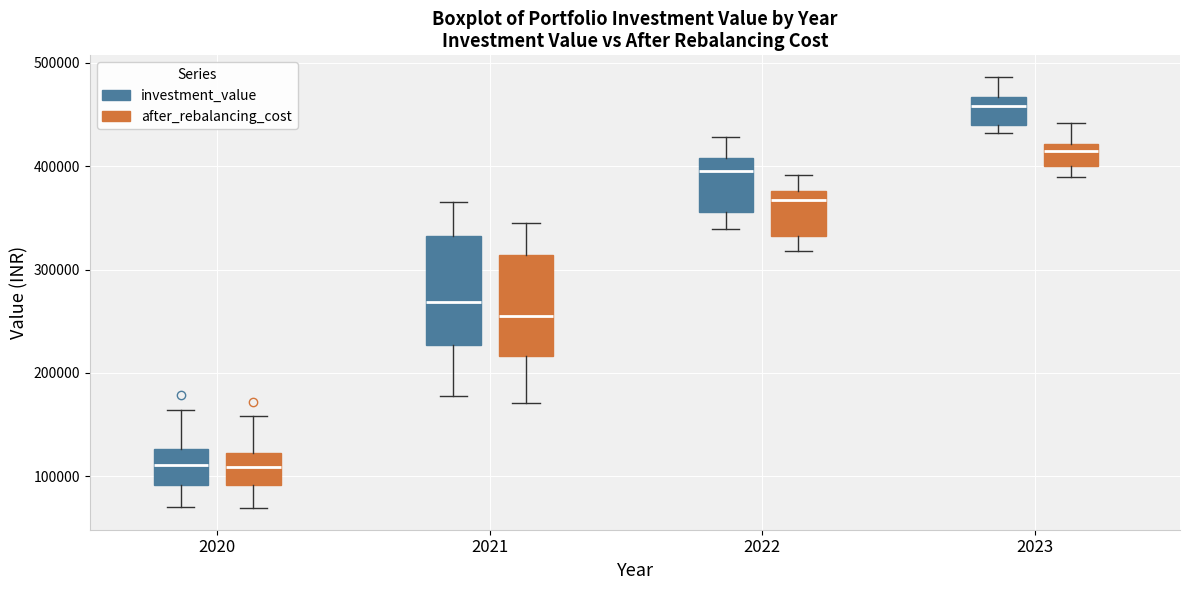

Reading left to right, read every box against the y-axis: the position of its median line, the range the box covers, and the ends of its whiskers. The values are not printed on the chart, so give them approximately, as read against the axis.

2020 (investment_value): median 110000, box 90000 to 130000, whiskers 70000 to 160000
2020 (after_rebalancing_cost): median 110000, box 90000 to 120000, whiskers 70000 to 160000
2021 (investment_value): median 270000, box 230000 to 330000, whiskers 180000 to 360000
2021 (after_rebalancing_cost): median 260000, box 220000 to 310000, whiskers 170000 to 340000
2022 (investment_value): median 390000, box 360000 to 410000, whiskers 340000 to 430000
2022 (after_rebalancing_cost): median 370000, box 330000 to 380000, whiskers 320000 to 390000
2023 (investment_value): median 460000, box 440000 to 470000, whiskers 430000 to 490000
2023 (after_rebalancing_cost): median 410000, box 400000 to 420000, whiskers 390000 to 440000